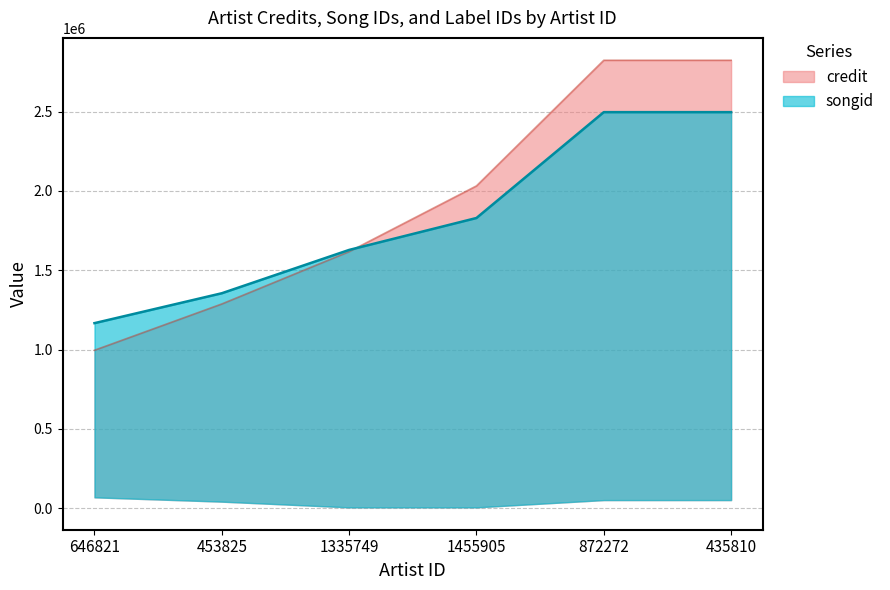

True or false: credit_line has more than 0 points higher than both neighbors.

False